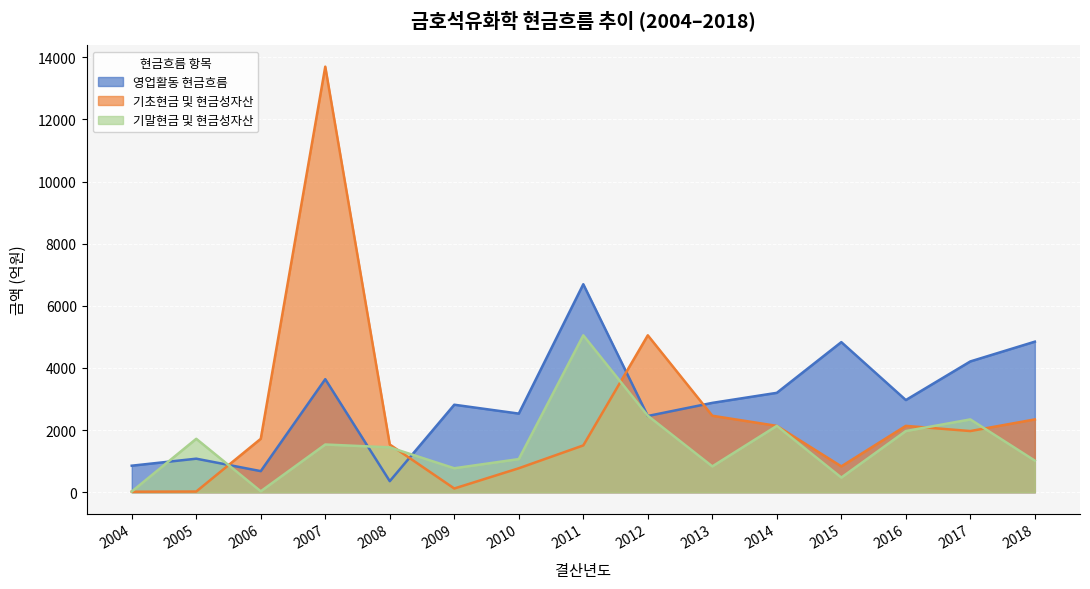

How many data points in 기초현금 및 현금성자산 are less than 1720?

7